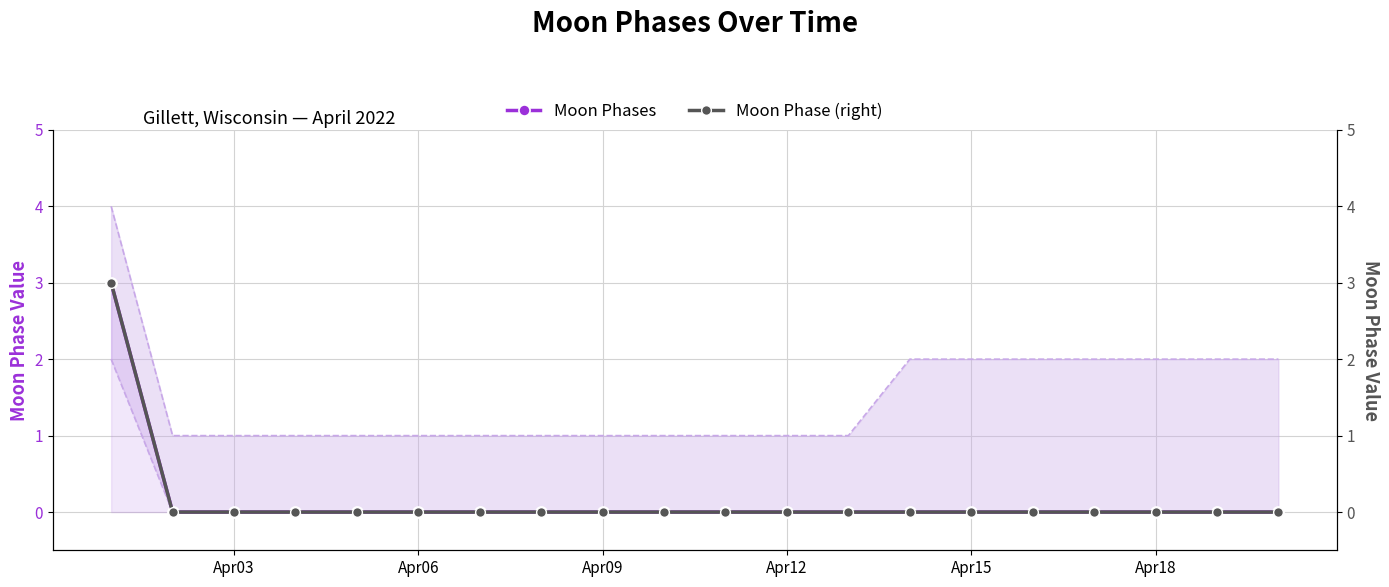

Rank the series by their maximum value, from highest to lowest.

Moon Phases, Moon Phase (right)